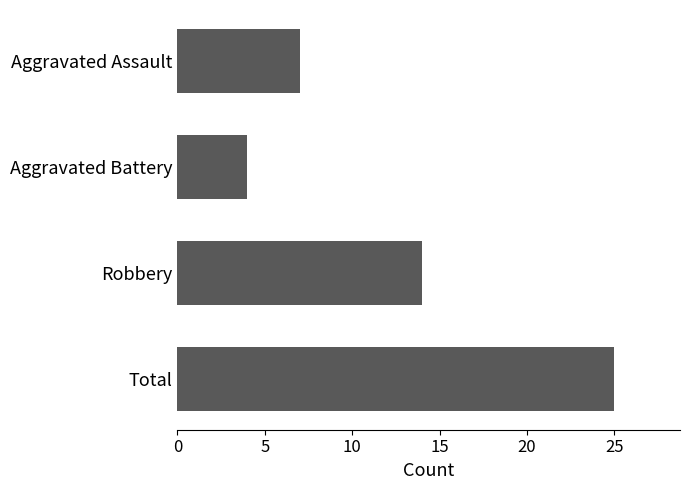

What is the difference between the values at Aggravated Assault and Total?

18